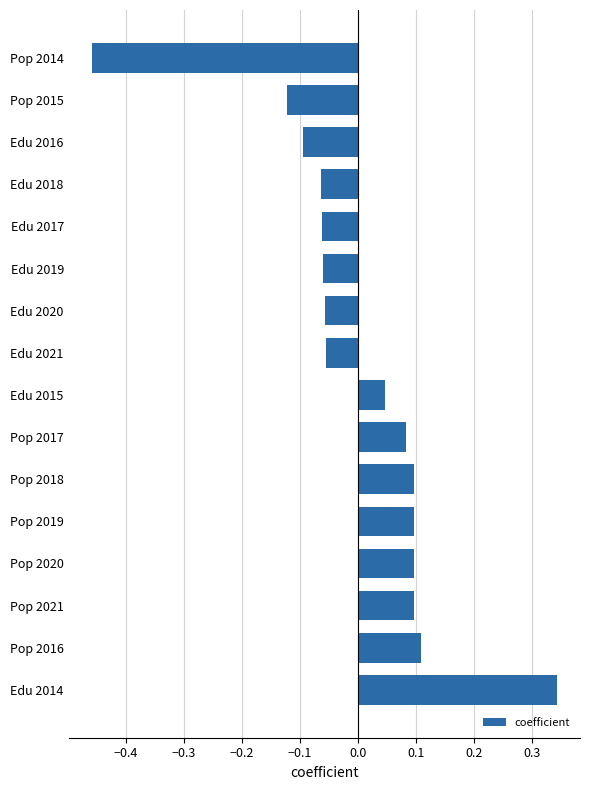

Which label corresponds to the smallest value in the chart?

Pop 2014